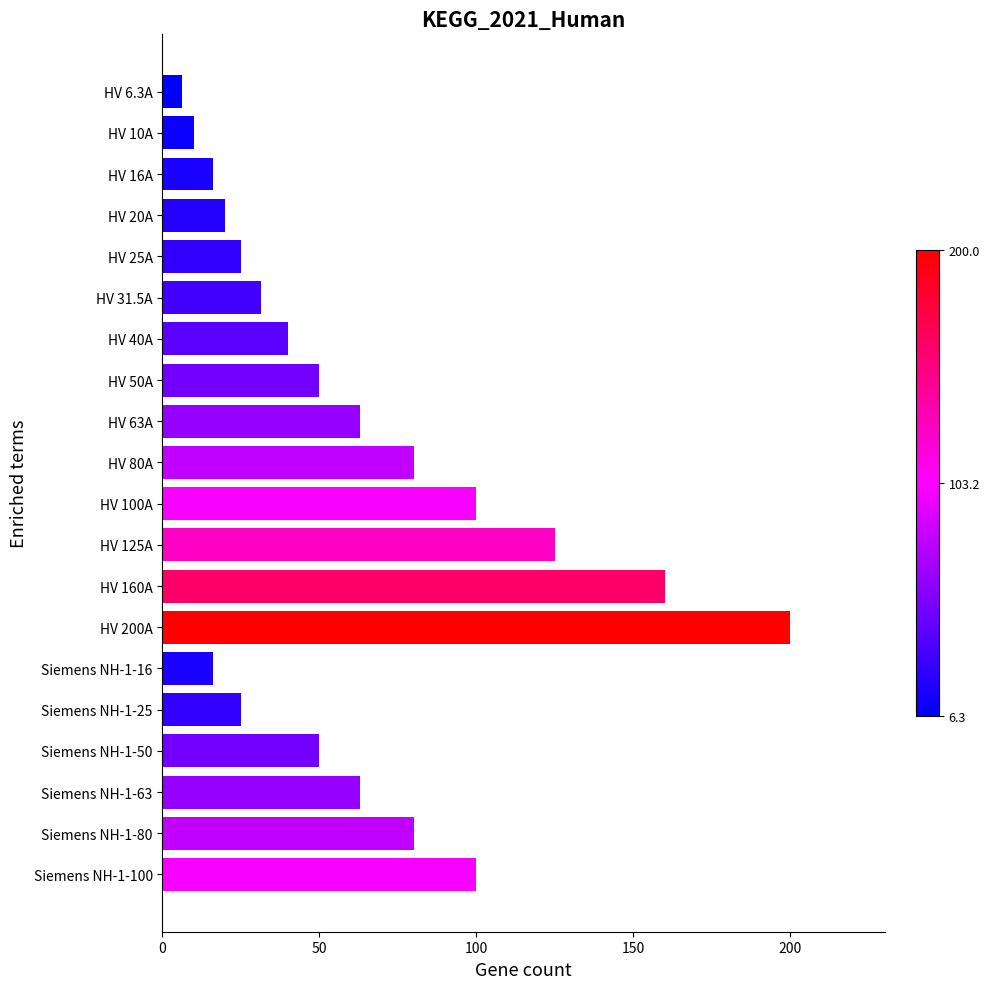

Reading bottom to top, extract all data points from this chart.

100.0	80.0	63.0	50.0	25.0	16.0	200.0	160.0	125.0	100.0	80.0	63.0	50.0	40.0	31.5	25.0	20.0	16.0	10.0	6.3